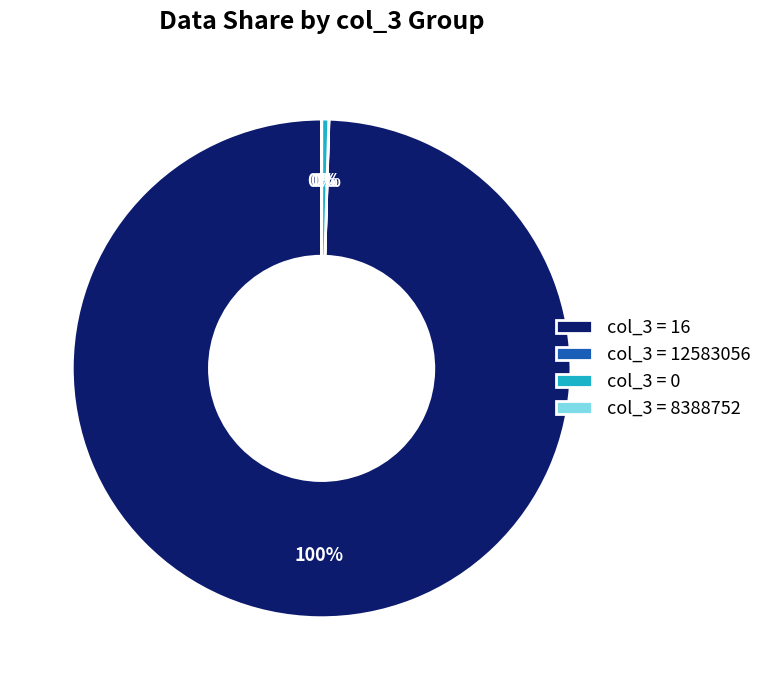

The col_3 = 16 slice represents 86% of the pie. True or false?

False